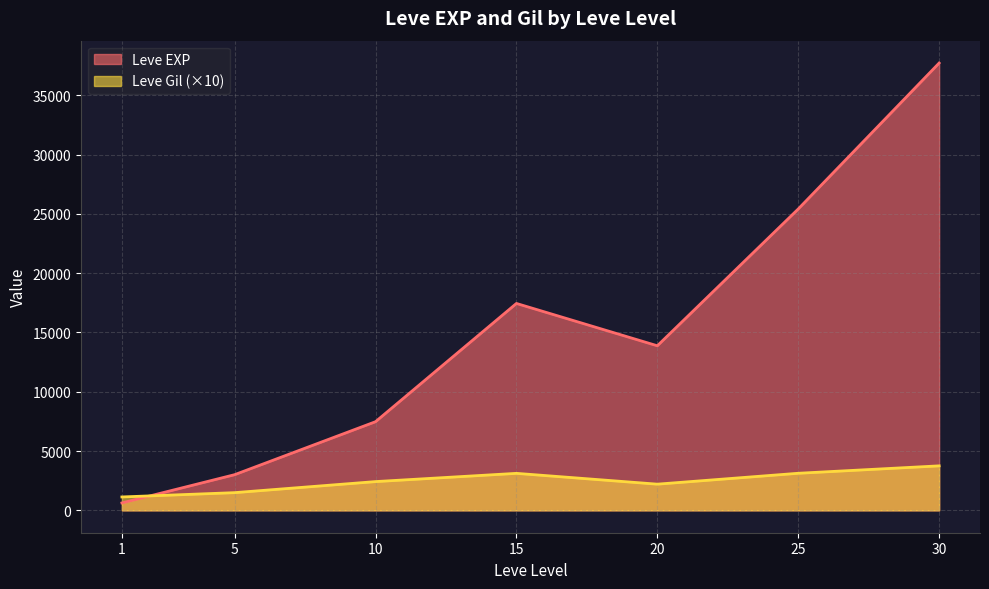

What is the spread (max minus min) of values at 1?

505.0